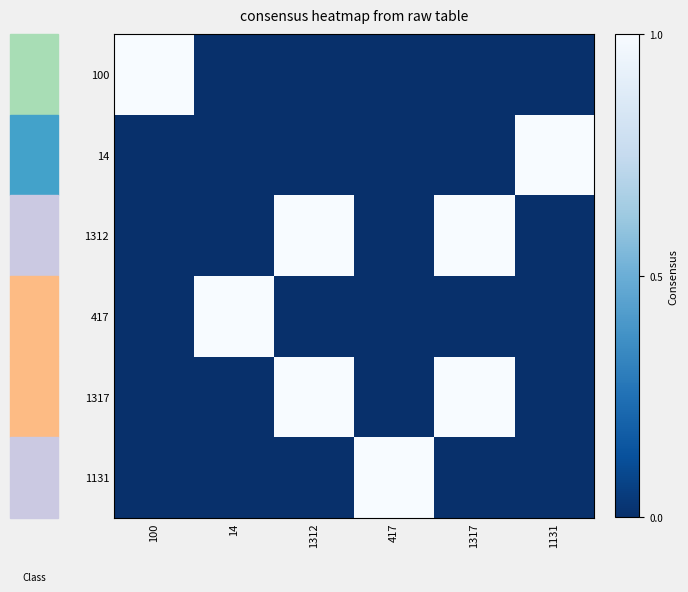

Which series has the largest range (max minus min)?

100